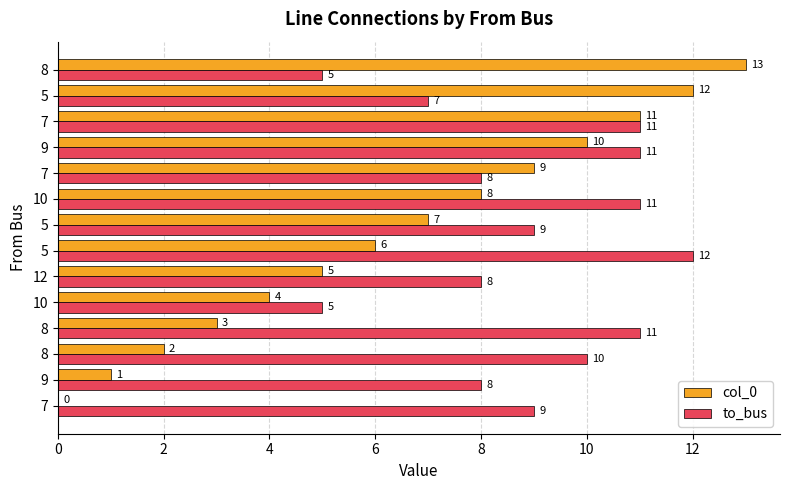

What are all the series names shown in the legend?

col_0, to_bus